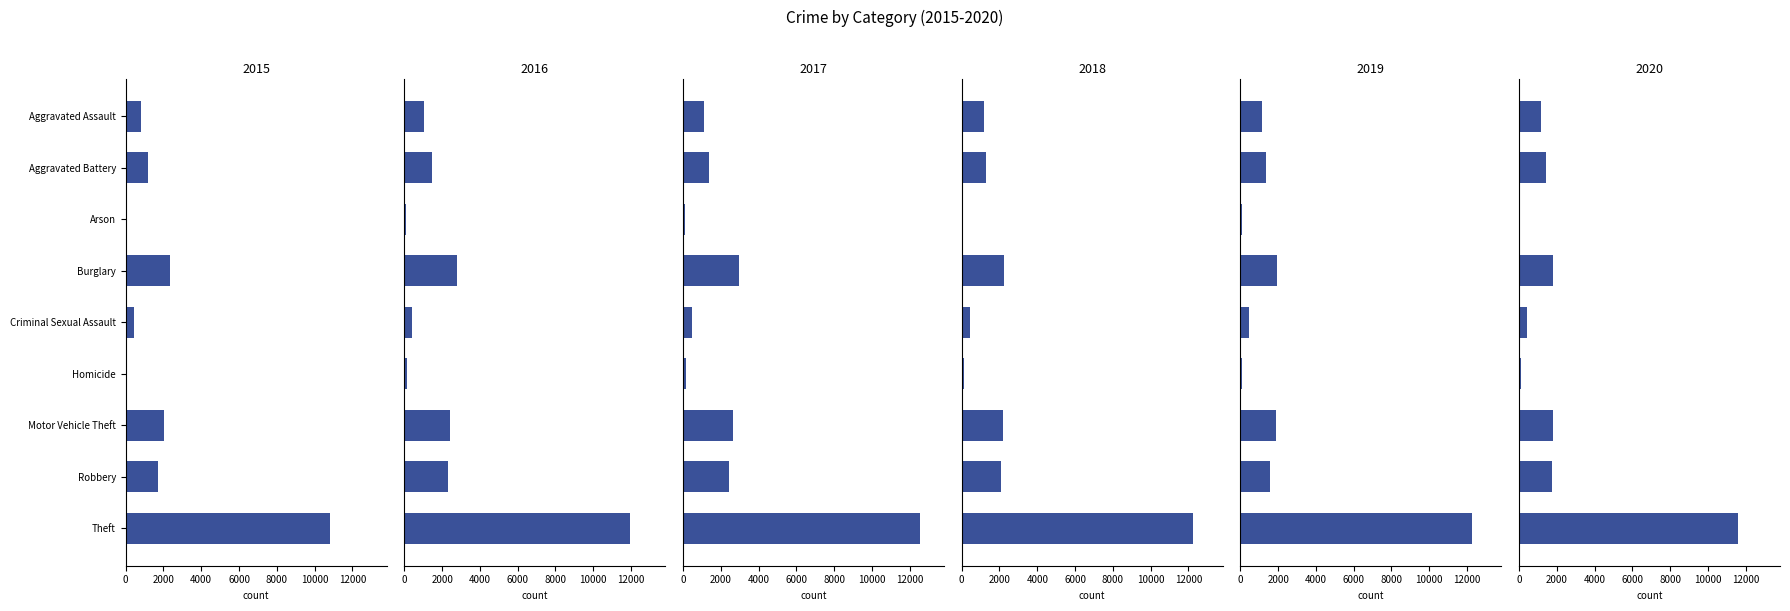

Reading left to right, transcribe all the data shown in this chart.

2015: 805	1161	70	2354	422	76	2037	1715	10820
2016: 1041	1472	103	2779	427	138	2399	2306	11938
2017: 1108	1370	101	2949	478	130	2632	2425	12563
2018: 1154	1302	65	2254	434	112	2180	2084	12251
2019: 1145	1355	73	1955	430	68	1900	1541	12260
2020: 1172	1447	72	1782	441	98	1803	1737	11599